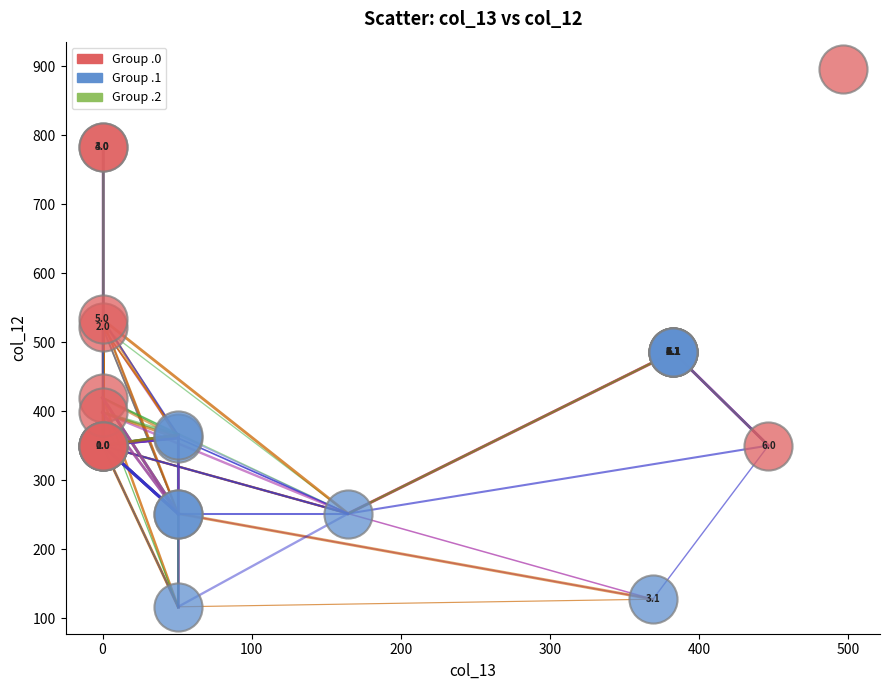

Which series contains the highest Y value?

Group .0